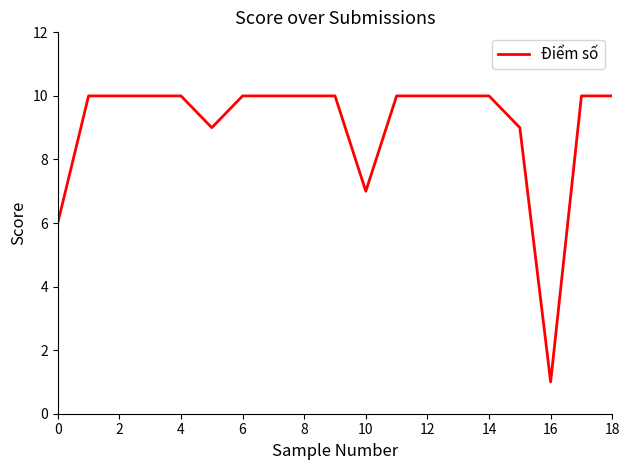

What is the greatest value displayed?

10